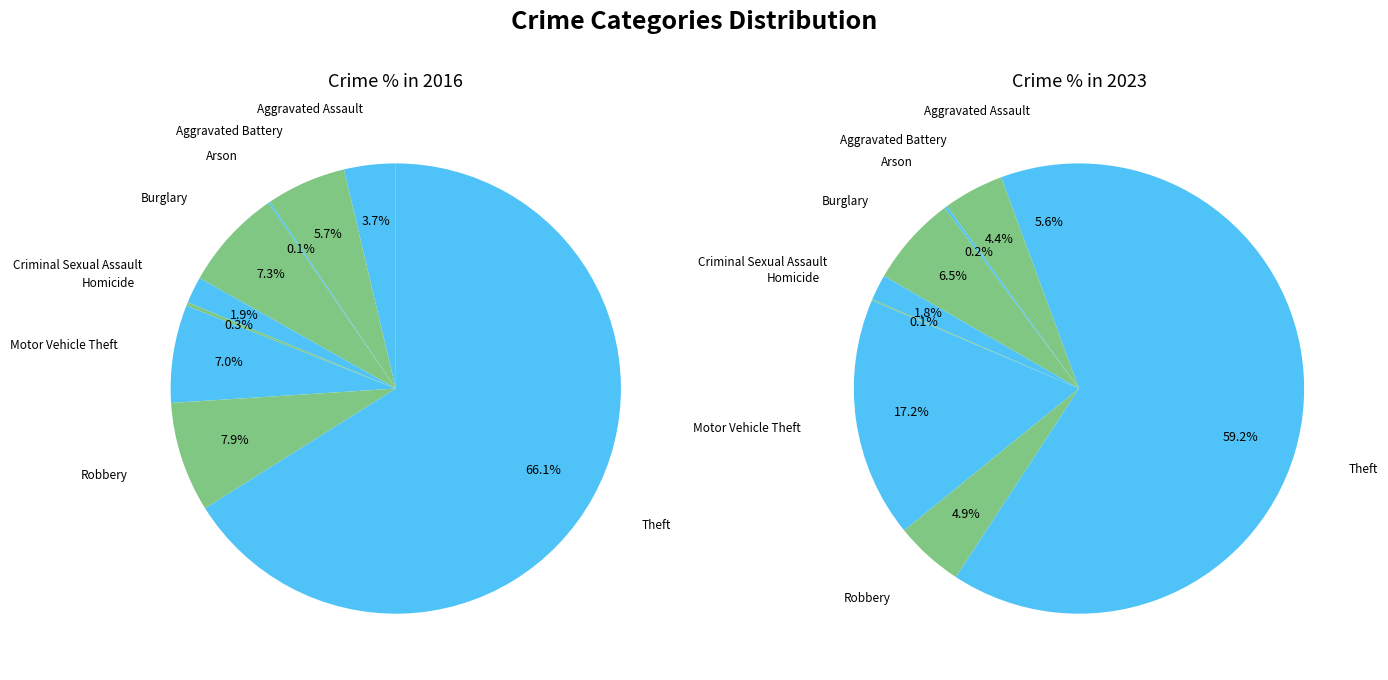

Which has a higher value, 8 or 7?

8